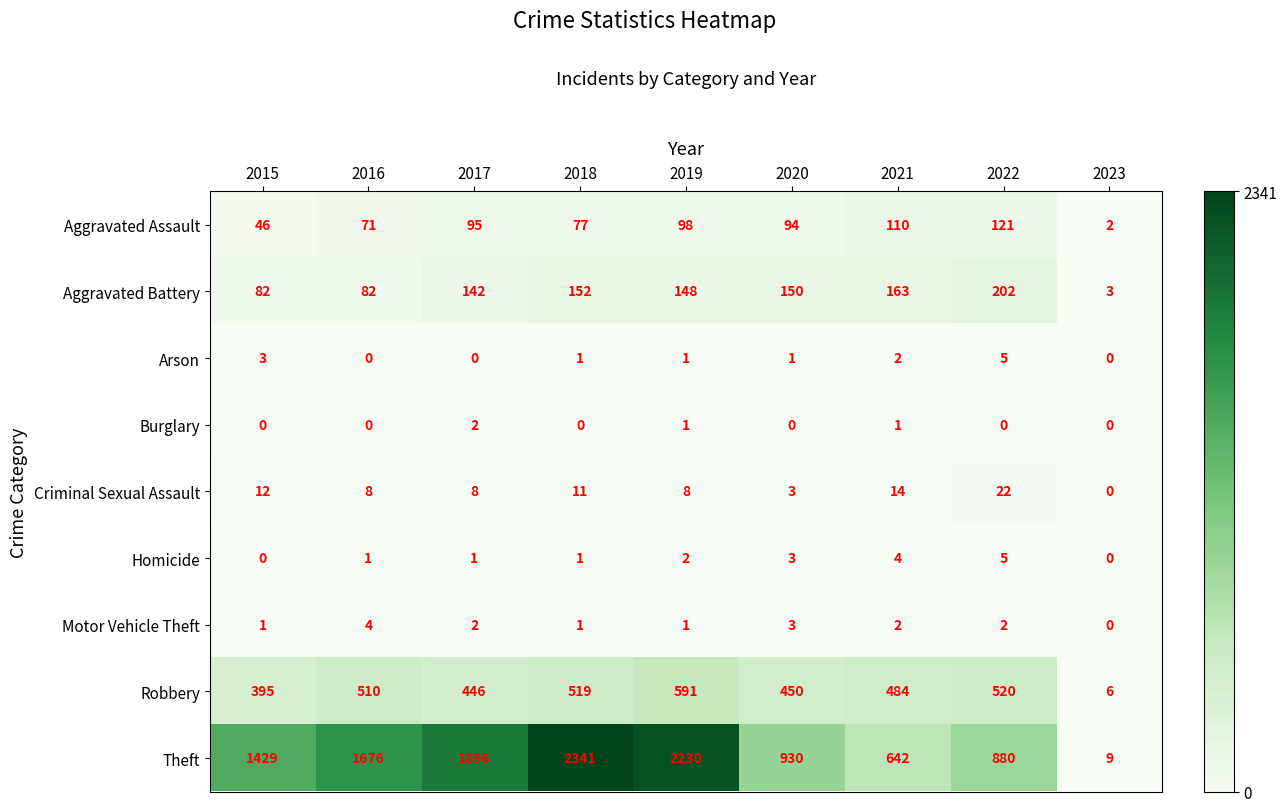

What value does the Robbery series have at 2016, to the nearest 50?

500